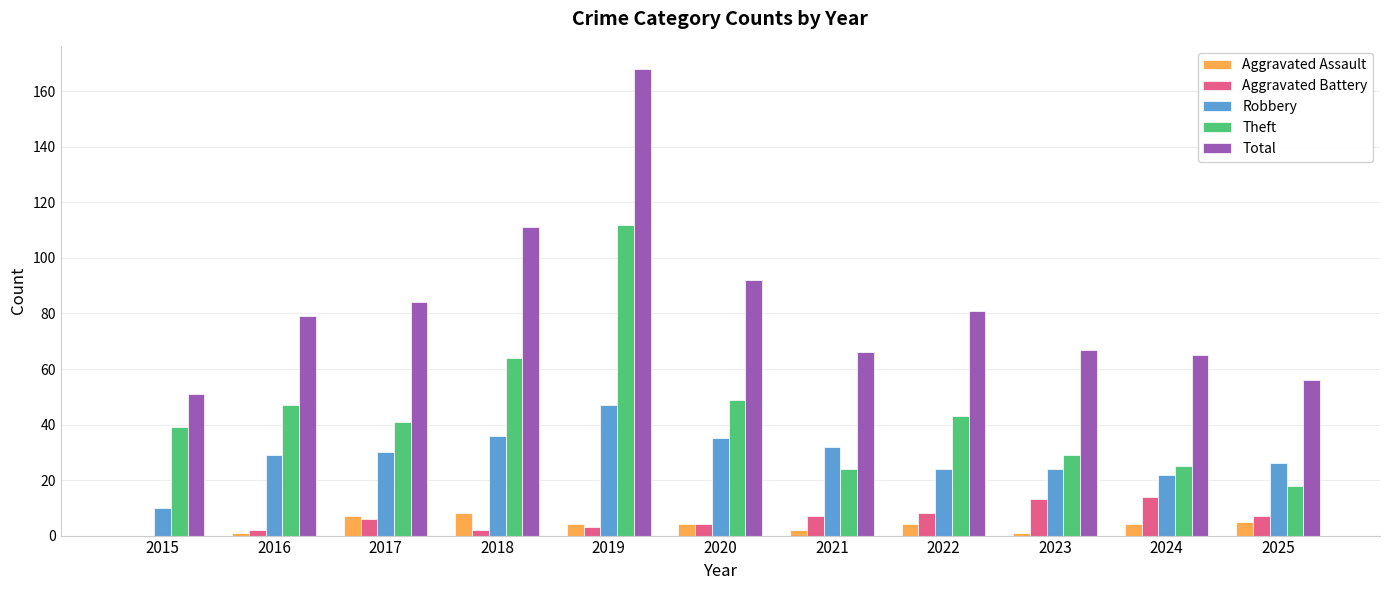

Where is Total nearest to the value 109?

2018